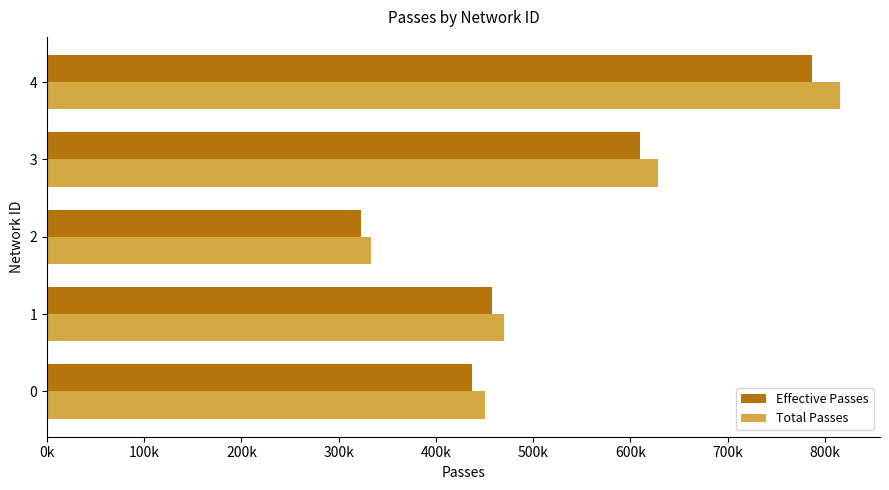

Which series has the largest range (max minus min)?

Total Passes